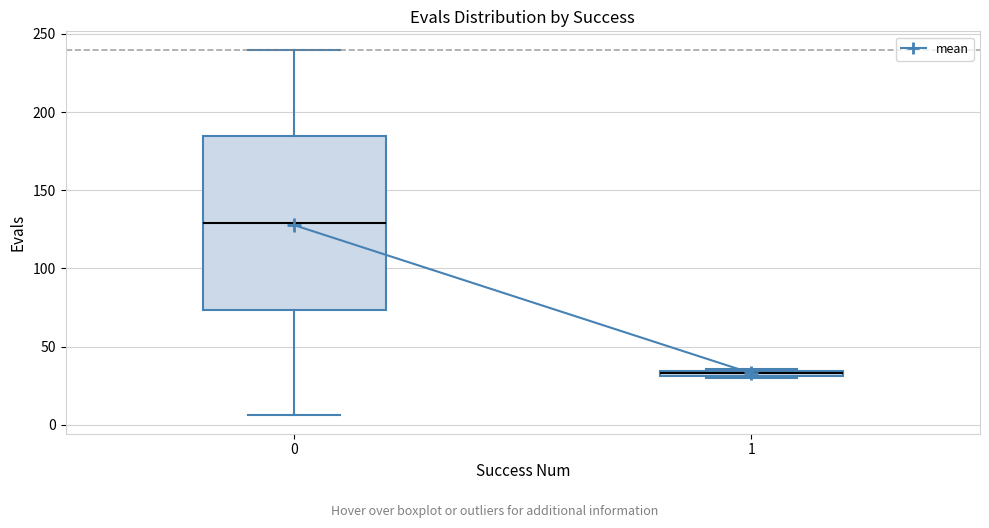

Where is the upper edge of the box at x = 1 on the y-axis? The values are not printed on the chart, so give them approximately, as read against the axis.

35